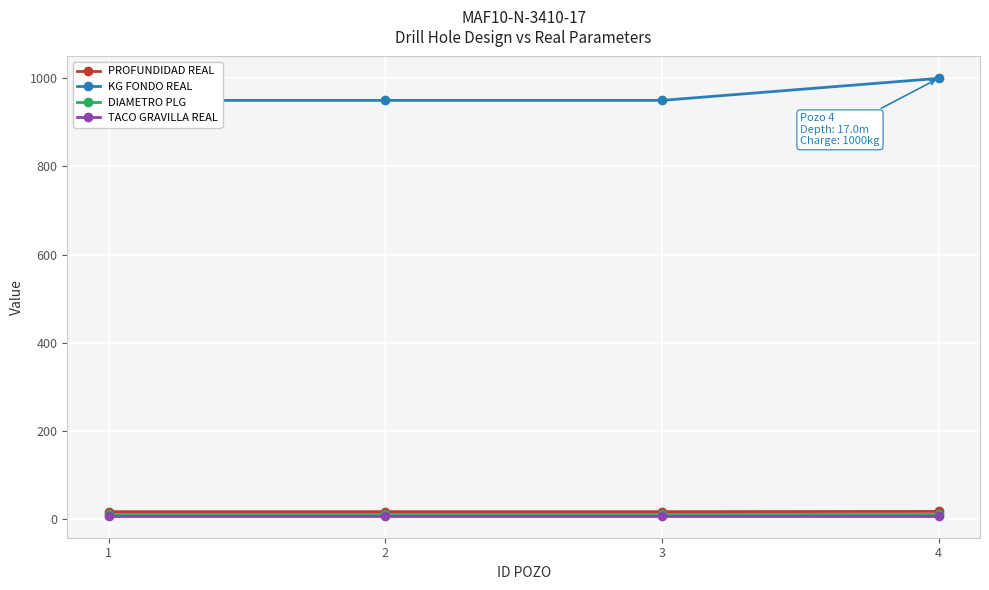

Is the value of DIAMETRO PLG at 3 greater than the value of KG FONDO REAL at 3?

No